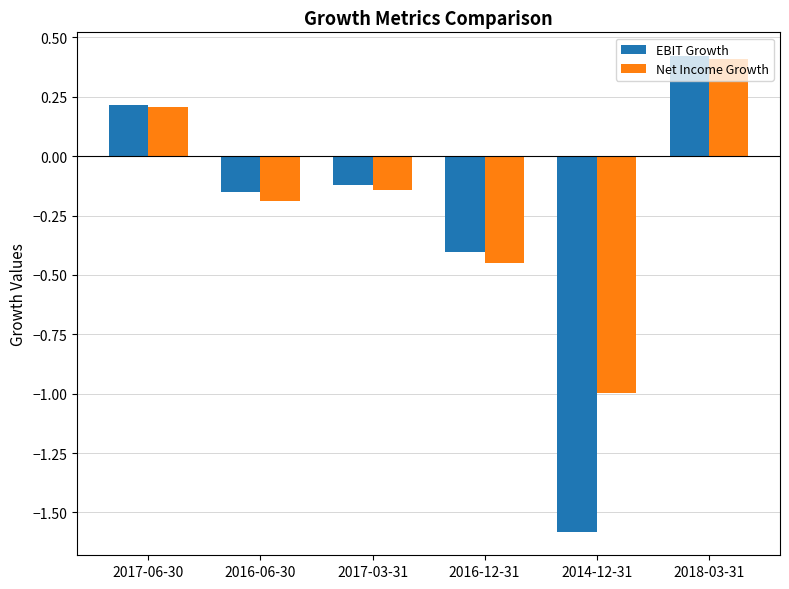

What position from the right is 2017-03-31?

4